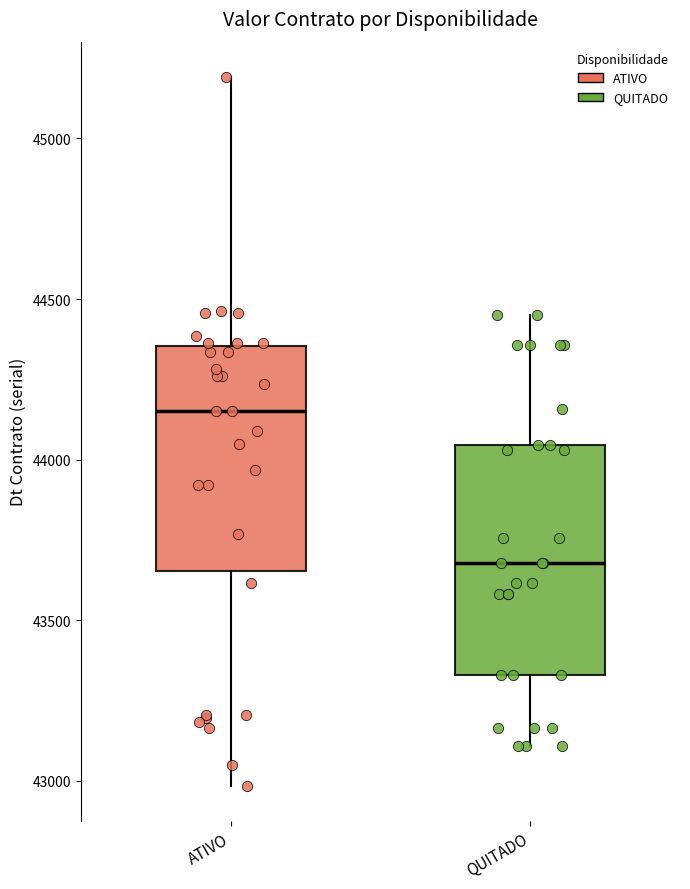

Reading left to right, read every box against the y-axis: the position of its median line, the range the box covers, and the ends of its whiskers. The values are not printed on the chart, so give them approximately, as read against the axis.

ATIVO: median 44150, box 43650 to 44350, whiskers 43000 to 45200
QUITADO: median 43700, box 43350 to 44050, whiskers 43100 to 44450